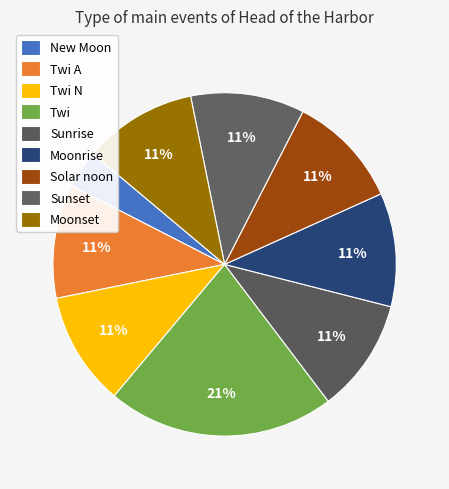

How many slices are in this pie chart?

9